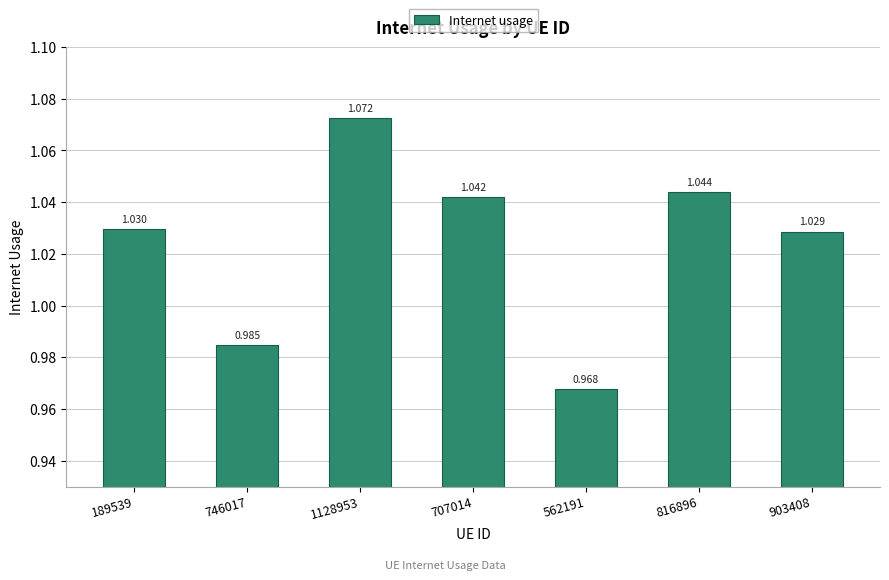

Does the chart contain any negative values?

No